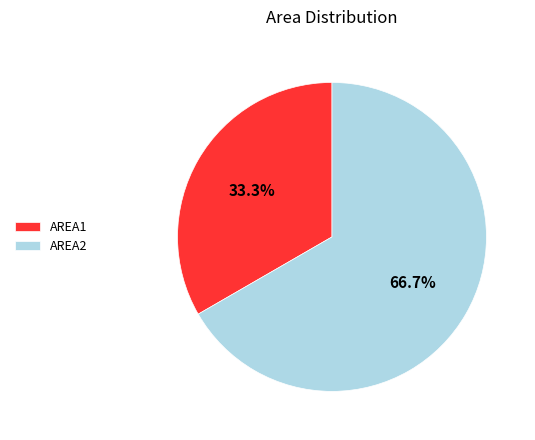

What is the largest slice in the pie chart?

AREA2